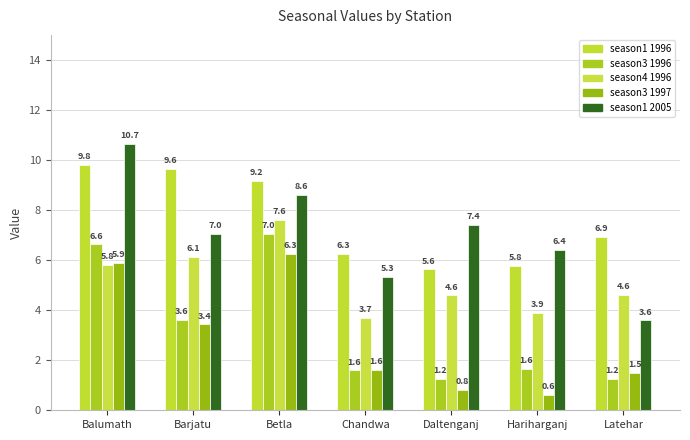

At which label does season1 1996 first exceed 6?

Balumath